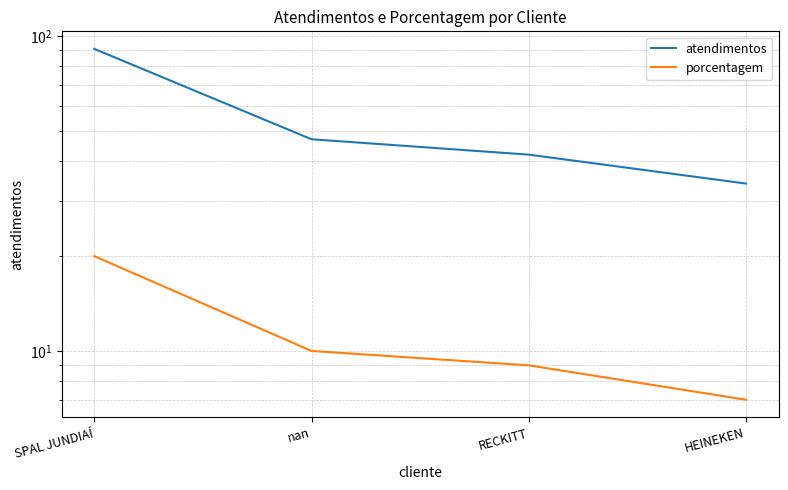

What is the greatest value displayed?

91